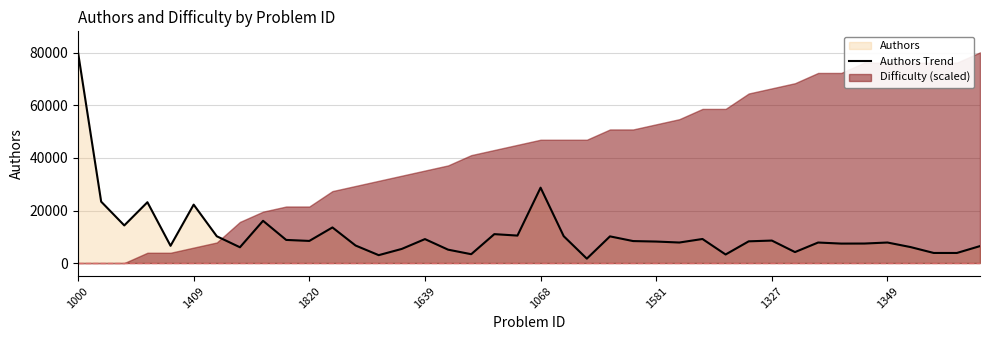

What is the sum of all values?

446058